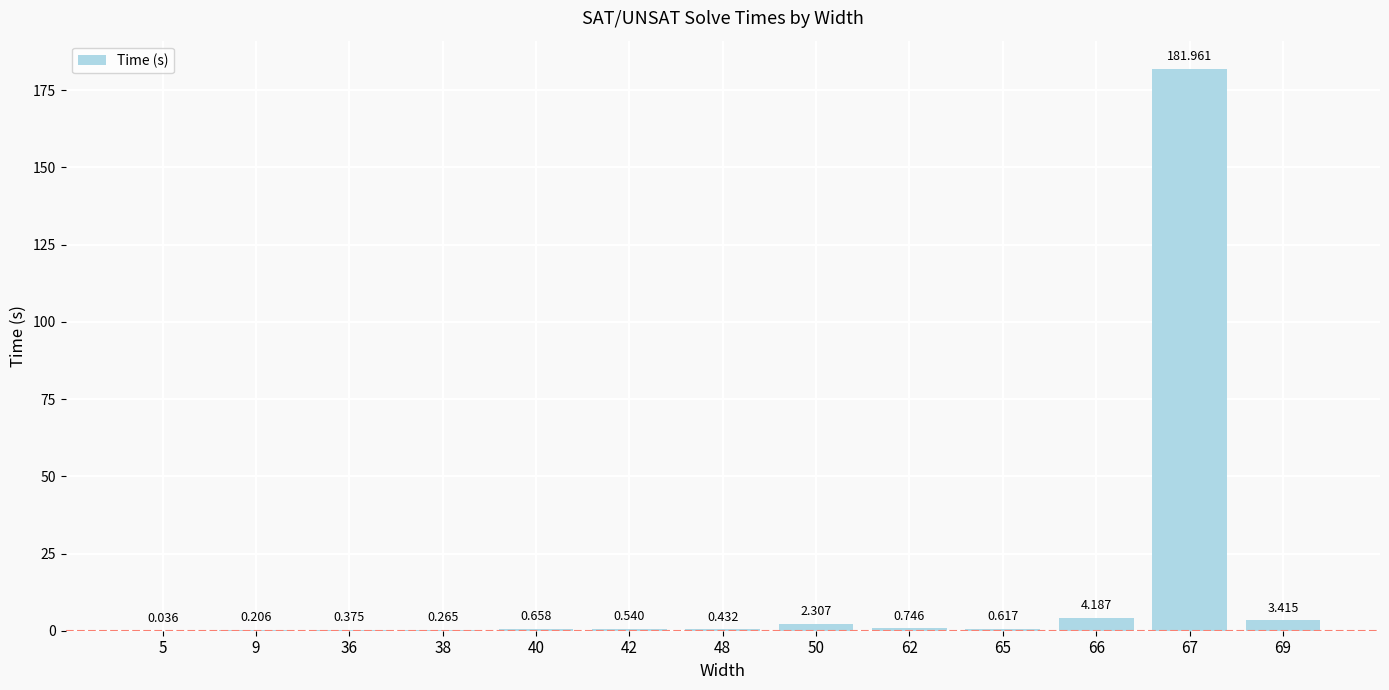

List the labels in order of value, smallest first.

5, 9, 38, 36, 48, 42, 65, 40, 62, 50, 69, 66, 67